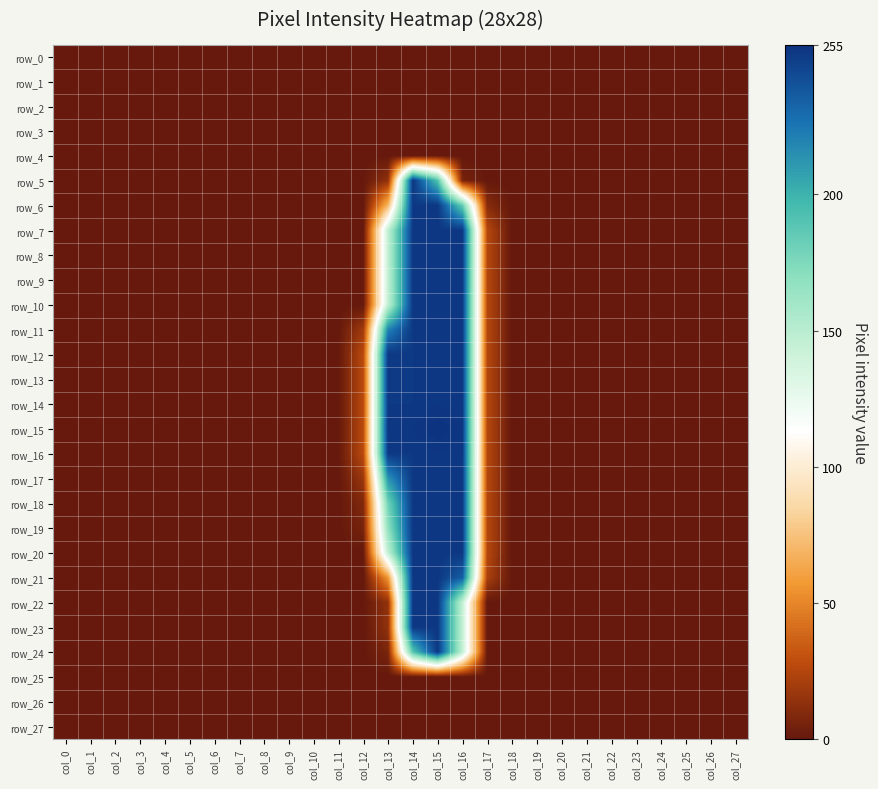

What is the average value of the row_20 series?

33